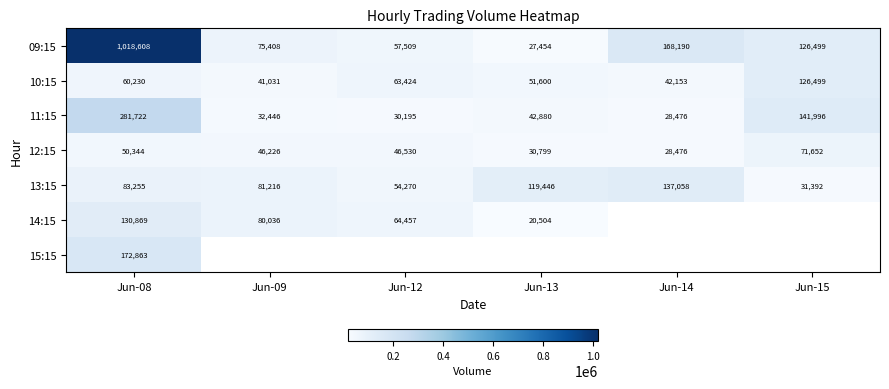

How many distinct data groups are displayed?

7